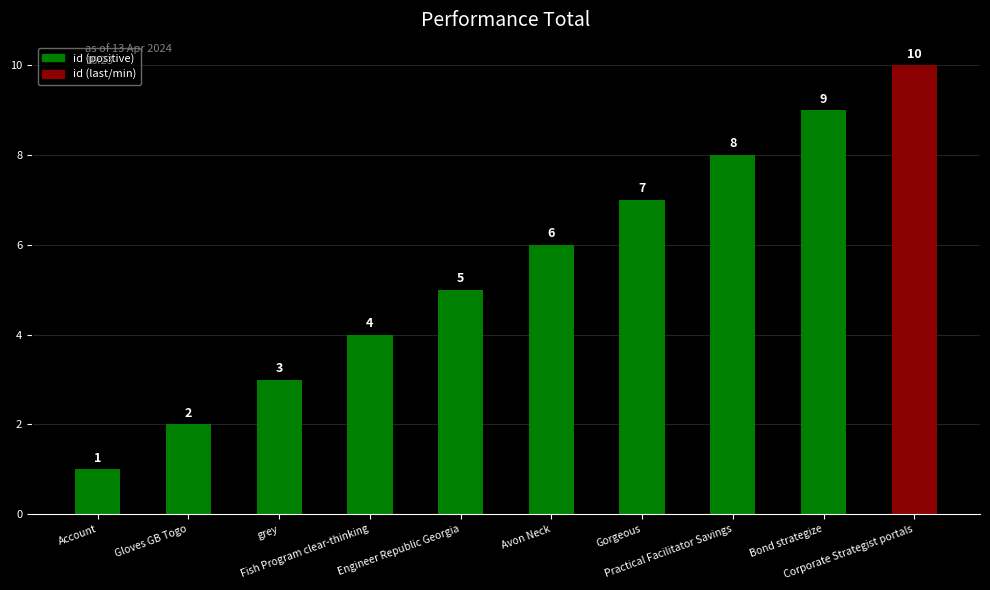

Rank the categories by value from lowest to highest.

Account, Gloves GB Togo, grey, Fish Program clear-thinking, Engineer Republic Georgia, Avon Neck, Gorgeous, Practical Facilitator Savings, Bond strategize, Corporate Strategist portals